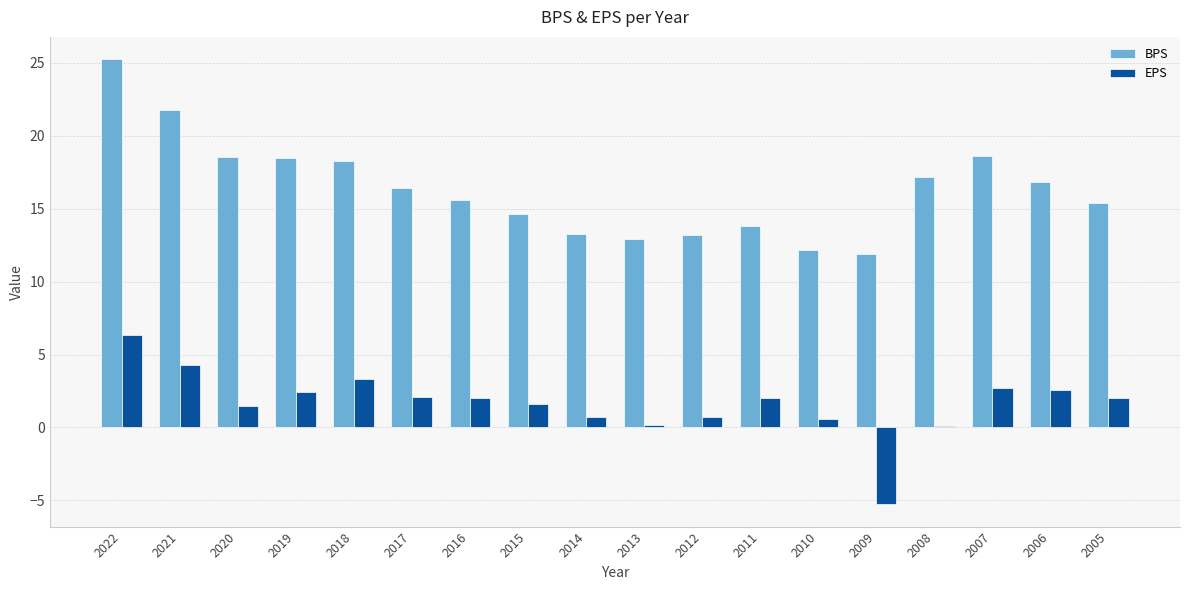

Are the bars grouped side by side (vs. stacked)?

Yes